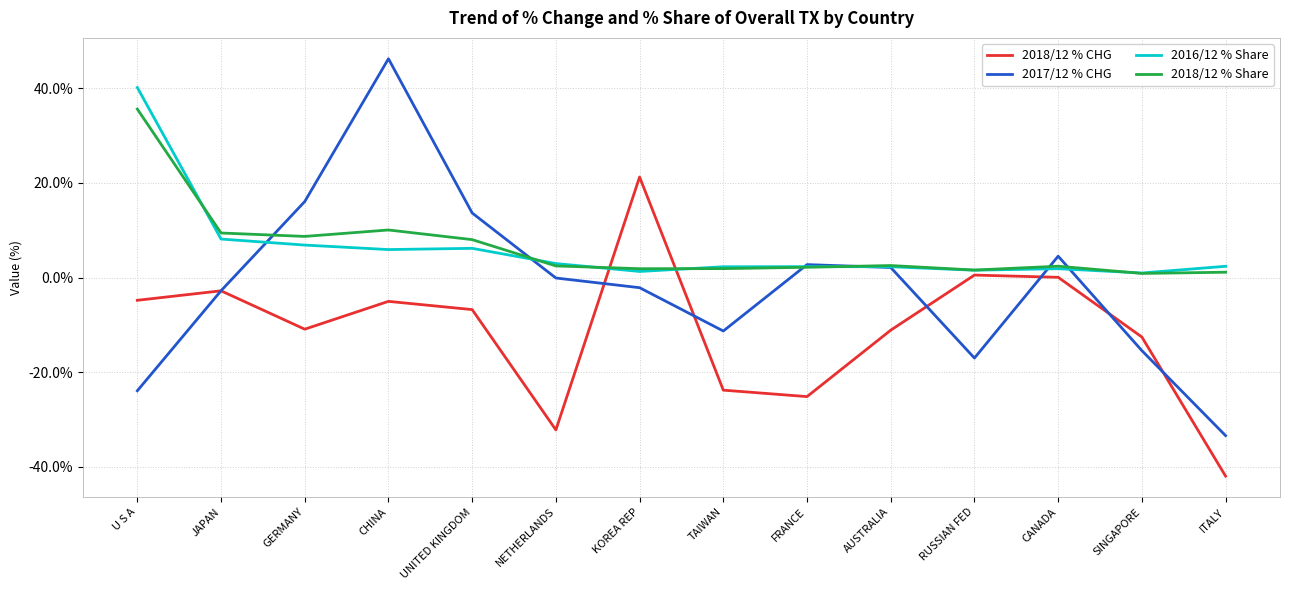

What position from the right is AUSTRALIA?

5